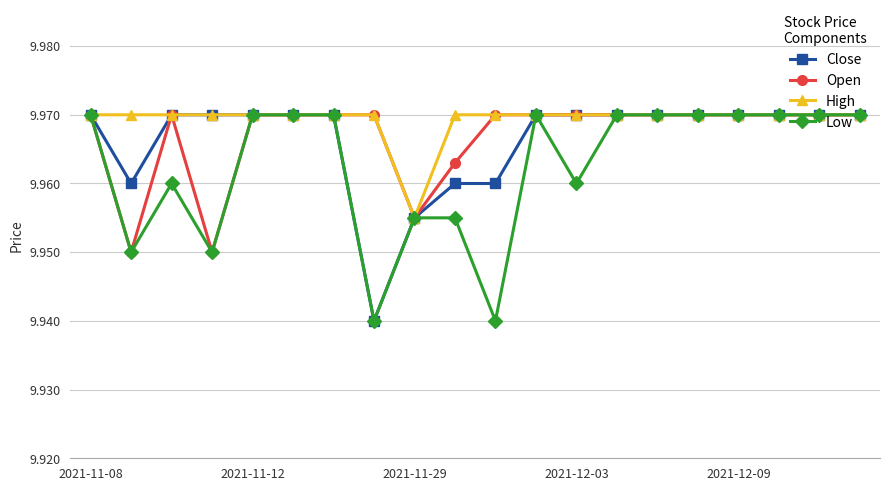

At how many categories does at least one series exceed 9?

20